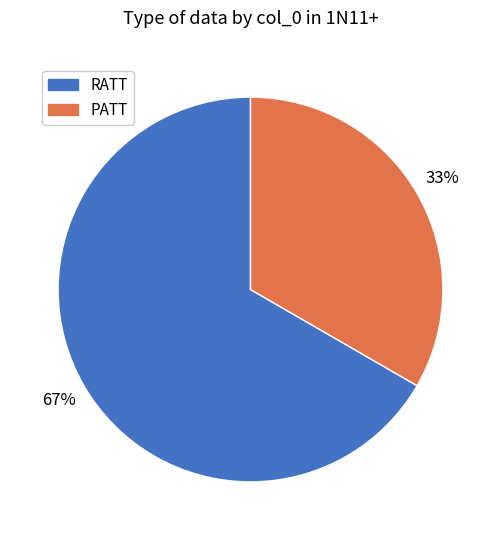

The PATT slice represents 33% of the pie. True or false?

True